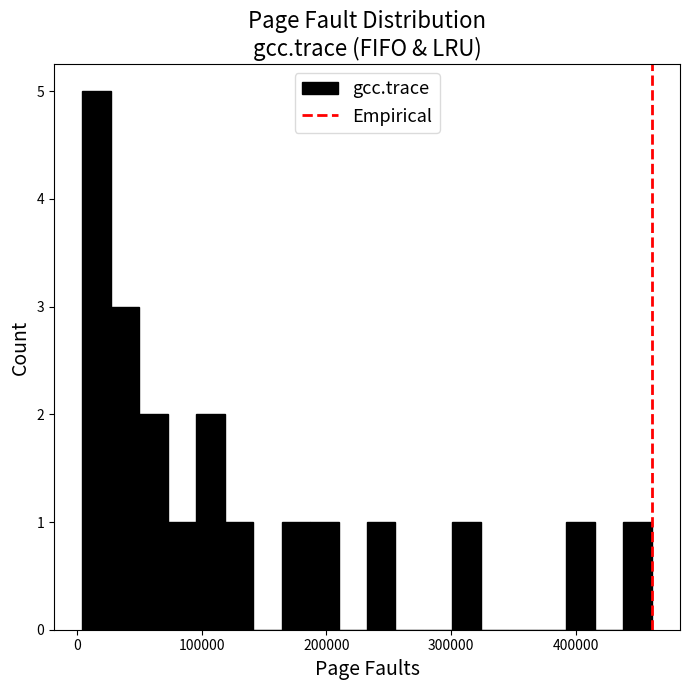

Around what value on the x-axis is the tallest bar? Give the approximate position of its centre, as read against the axis.

20000